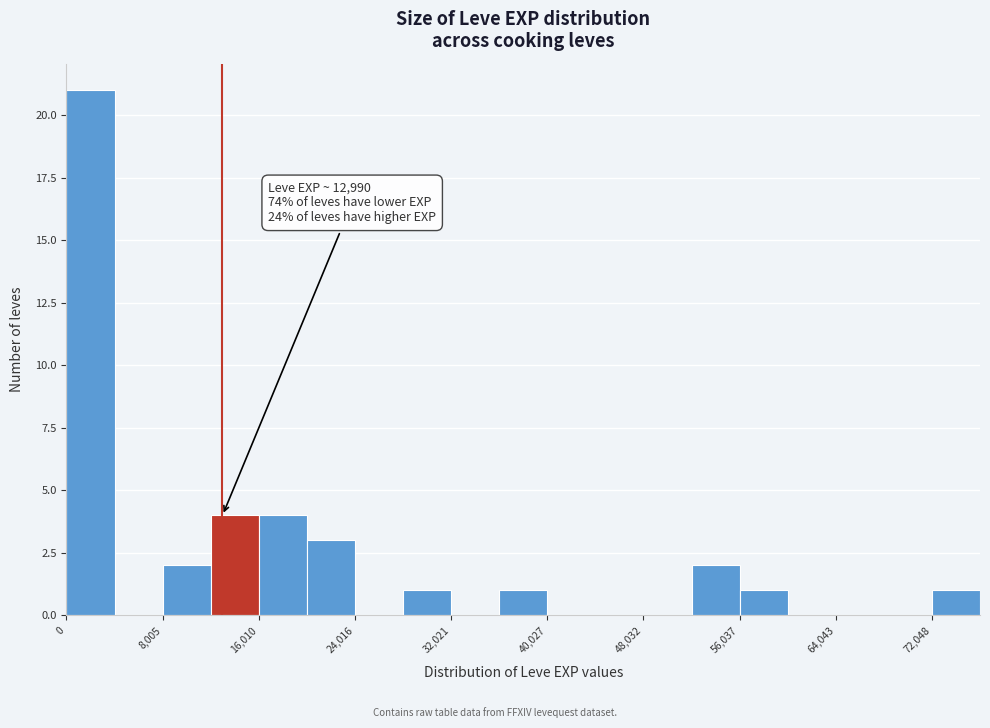

Which range on the x-axis has the tallest bar?

0 to 4000